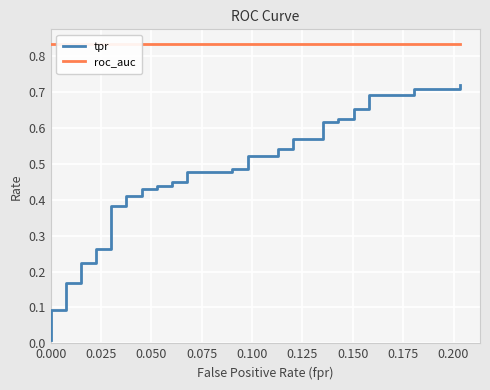

True or false: tpr and roc_auc intersect in this chart.

False